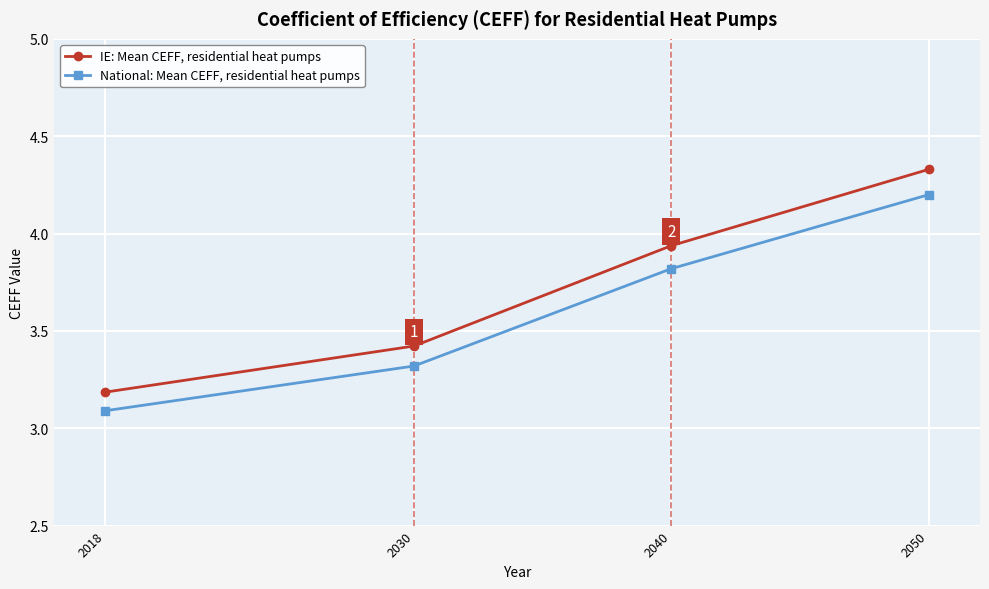

What is the sum of all National: Mean CEFF, residential heat pumps values?

14.4